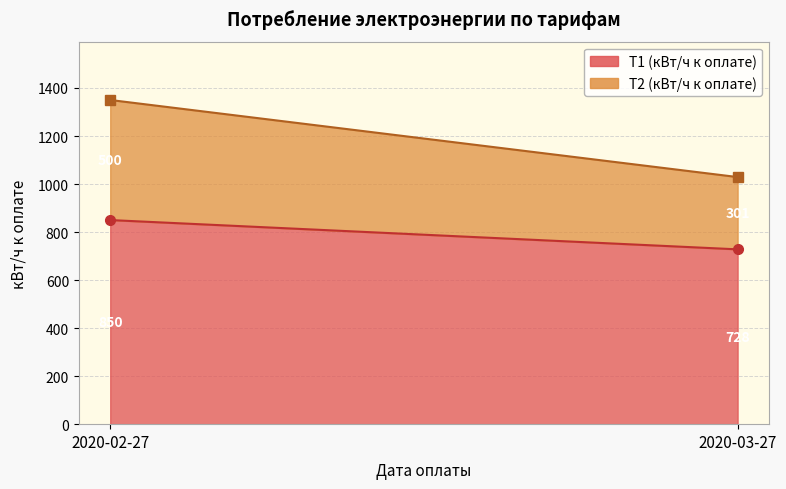

At which category is the sum across all series the highest?

2020-02-27